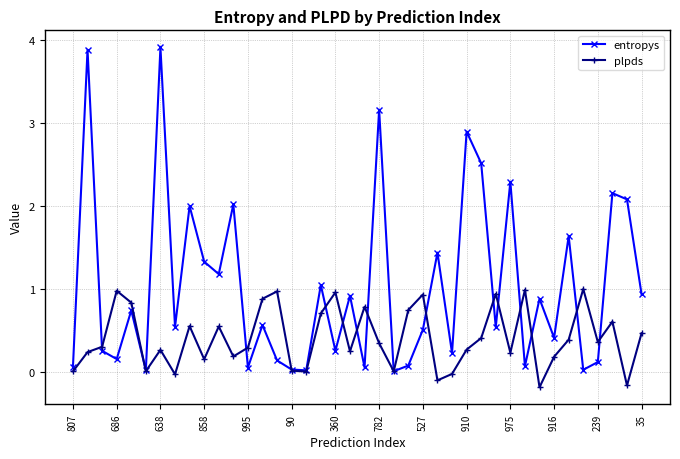

Which series has the largest total across all categories?

entropys